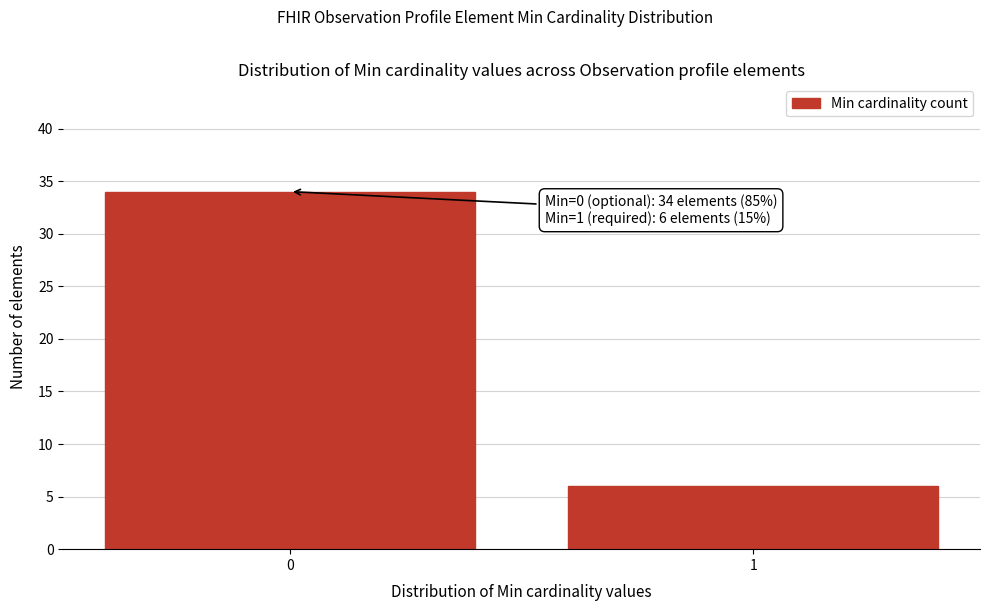

Reading right to left, what are all the values shown in this chart?

6	34